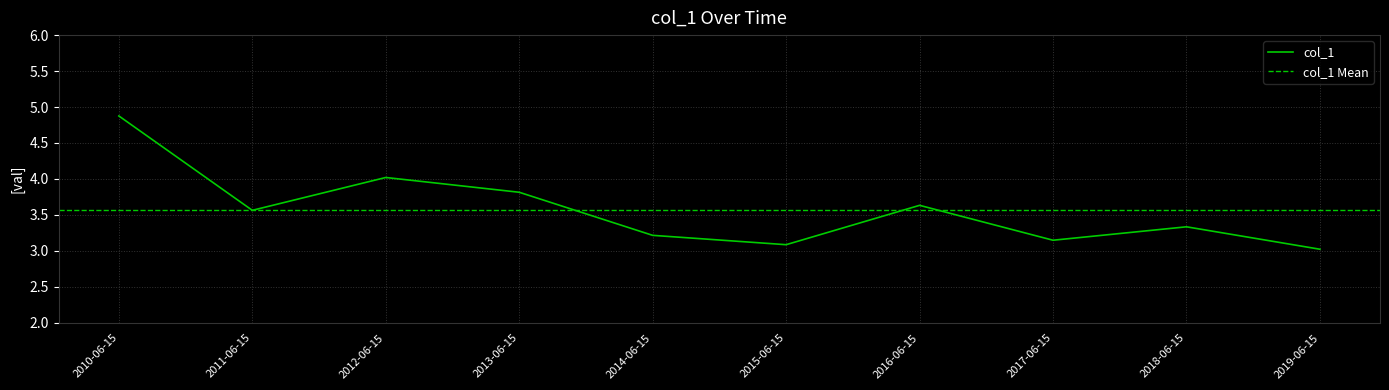

How many lines are shown in the chart?

1